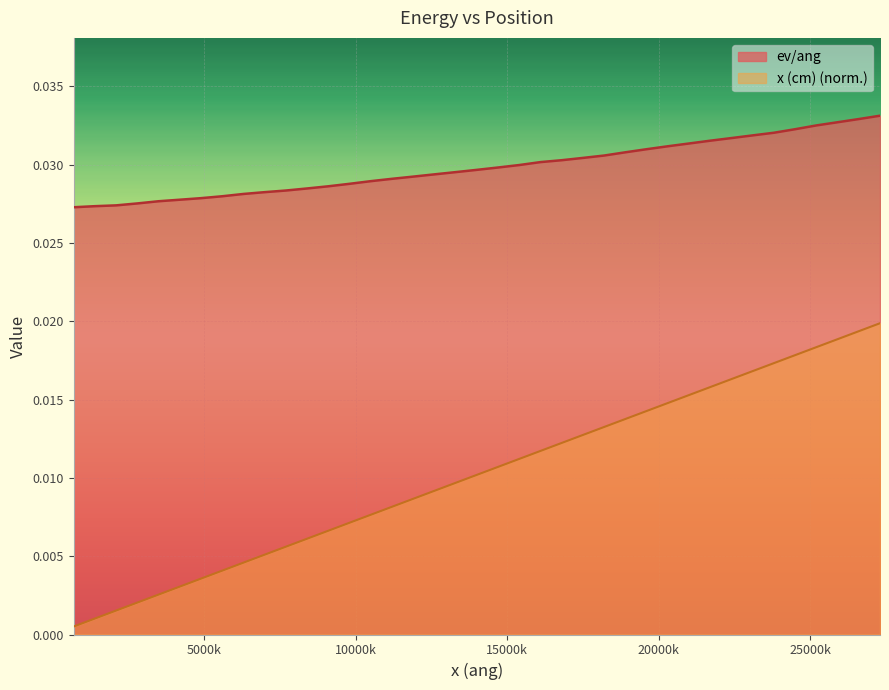

How many lines are shown in the chart?

2